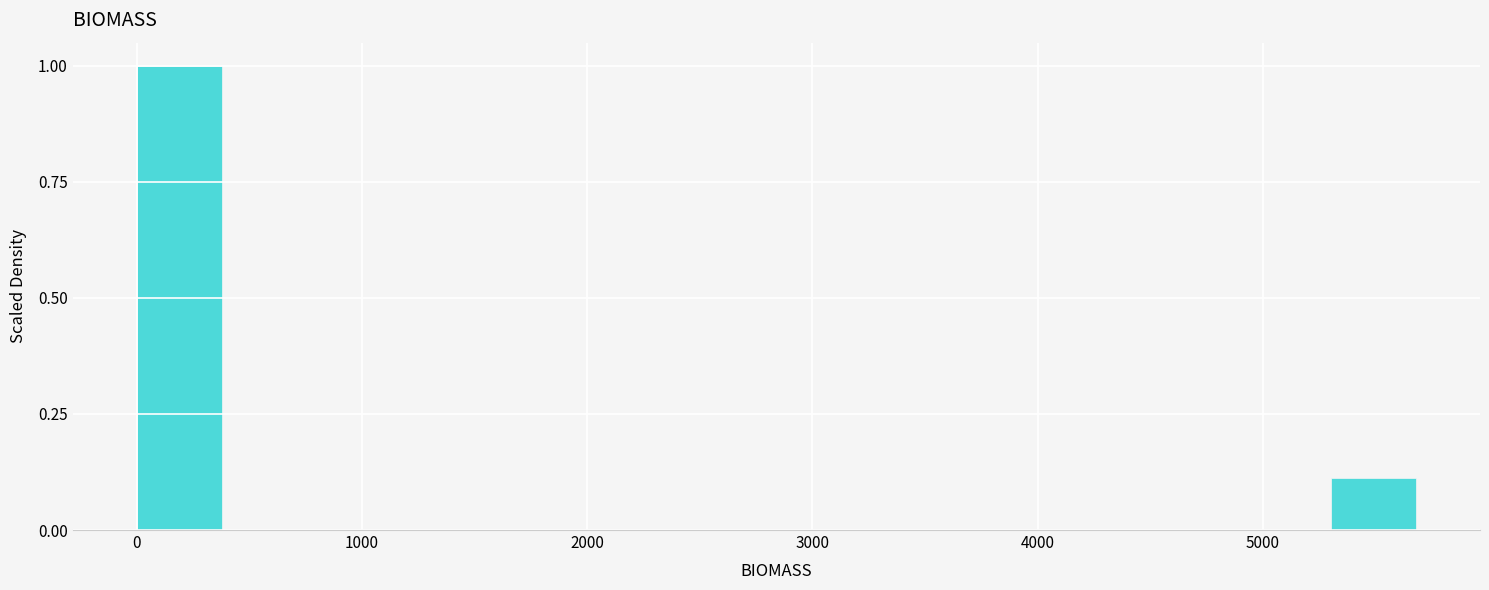

Around what value on the x-axis is the tallest bar? Give the approximate position of its centre, as read against the axis.

200